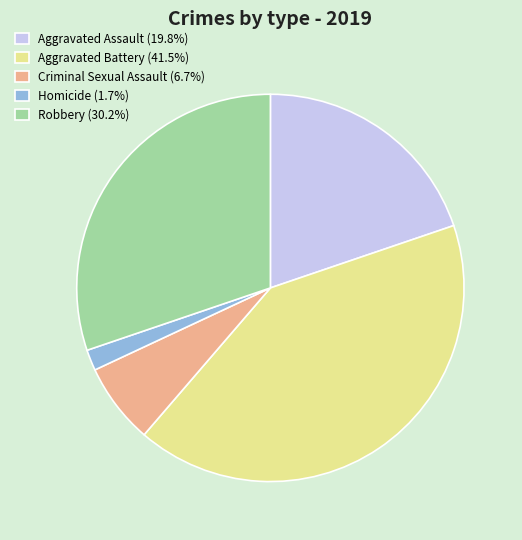

Approximately how many times larger is the value at Robbery (30.2%) compared to Criminal Sexual Assault (6.7%)?

4.5